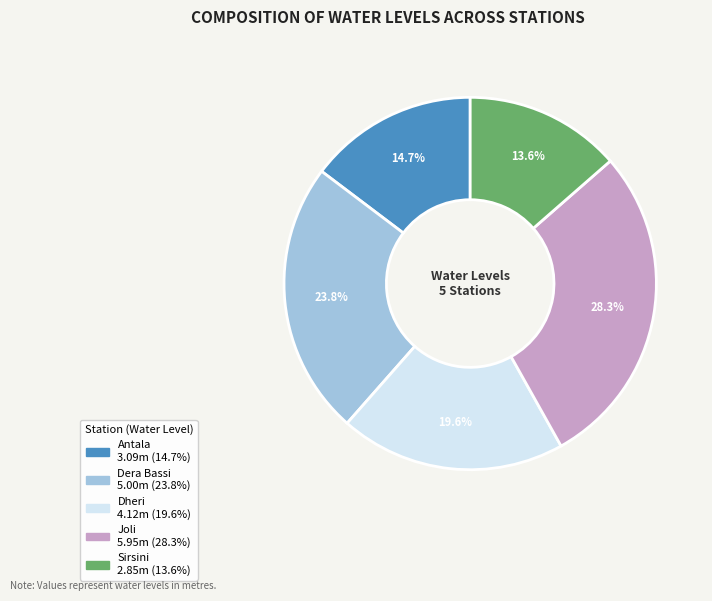

To the nearest percent, what is the average slice percentage?

20%